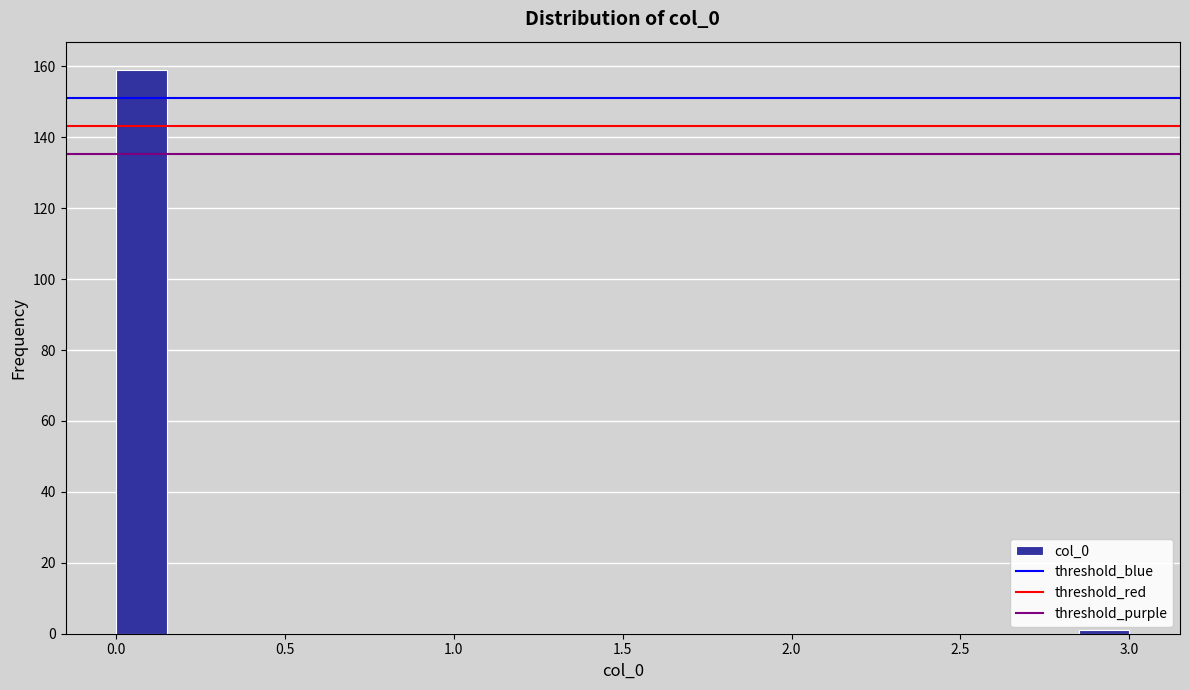

Read against the x-axis, roughly where is the centre of the tallest bar?

0.10